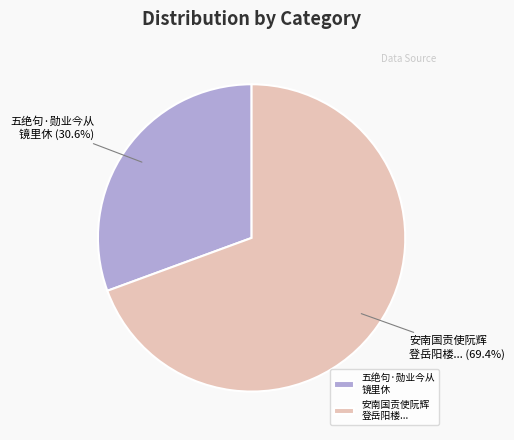

Which slice is the largest?

安南国贡使阮辉 登岳阳楼...